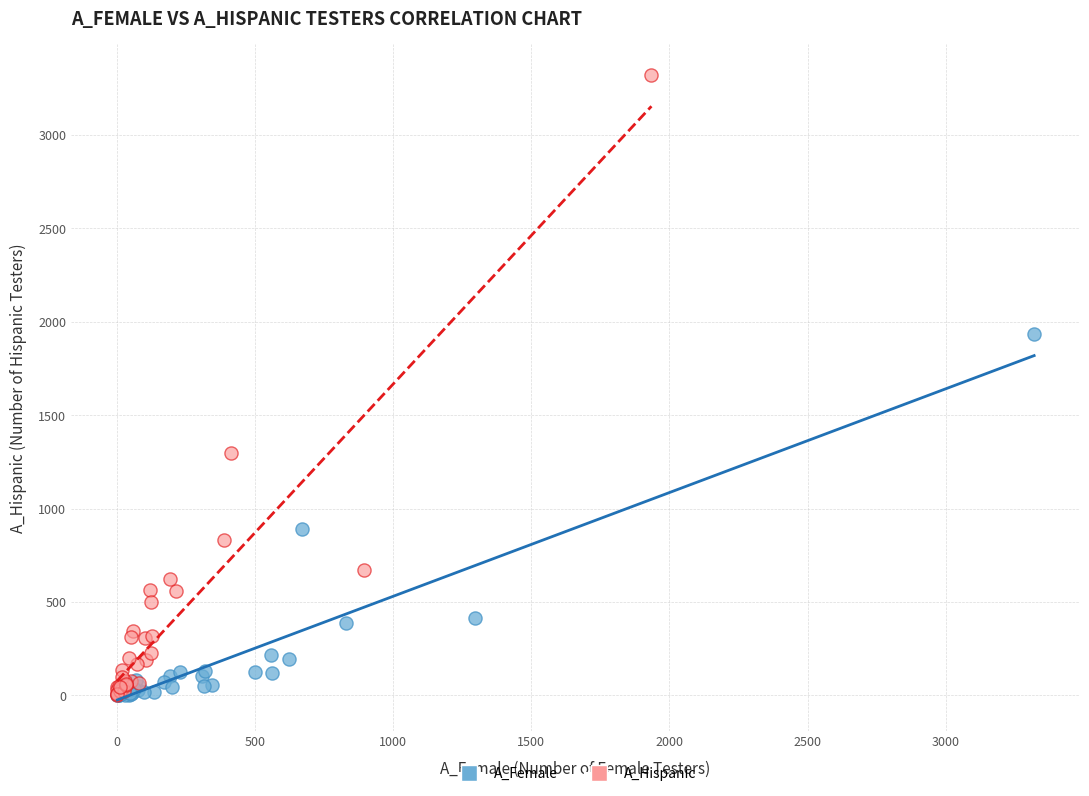

Which series reaches the maximum Y coordinate?

A_Hispanic